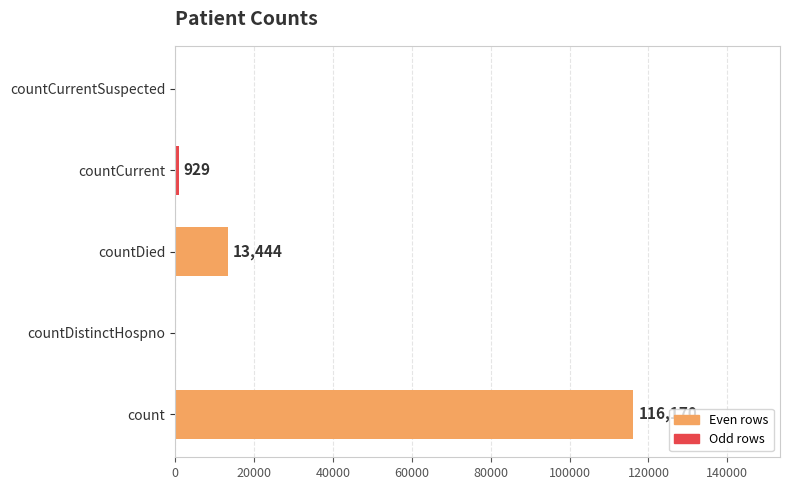

What is the sum of the values at countCurrent and count?

117099